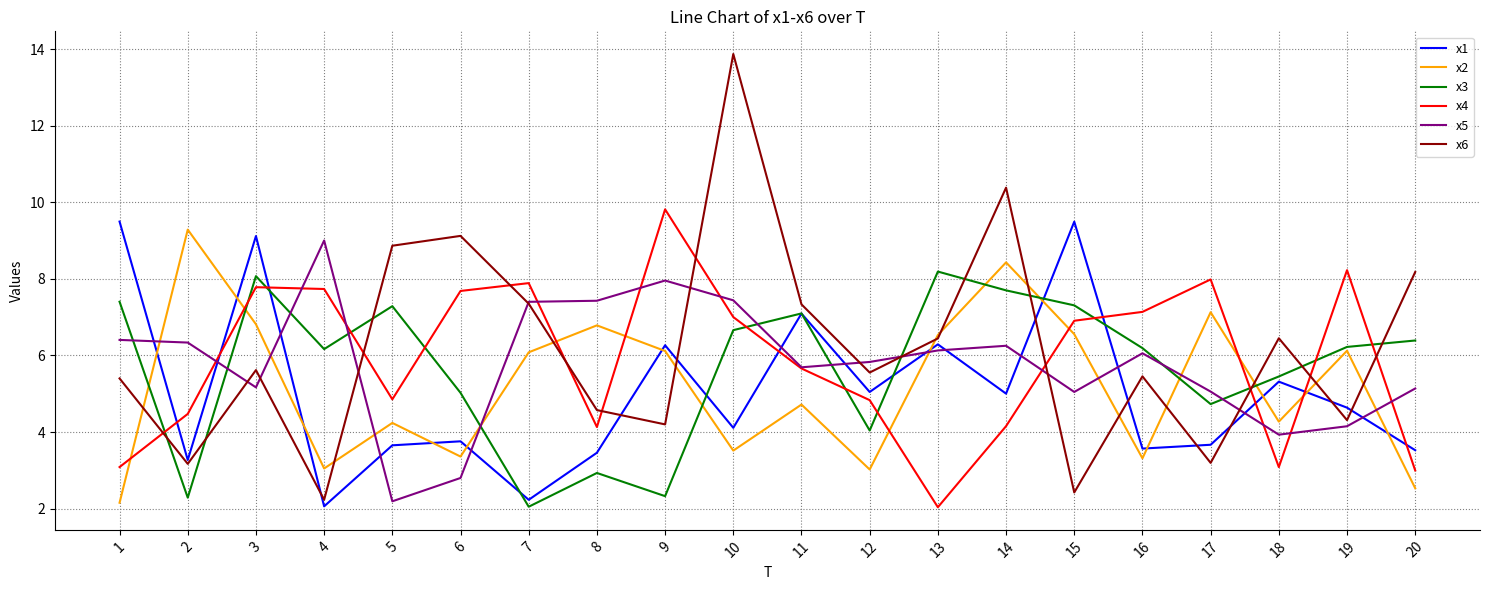

Which series has the largest range (max minus min)?

x6